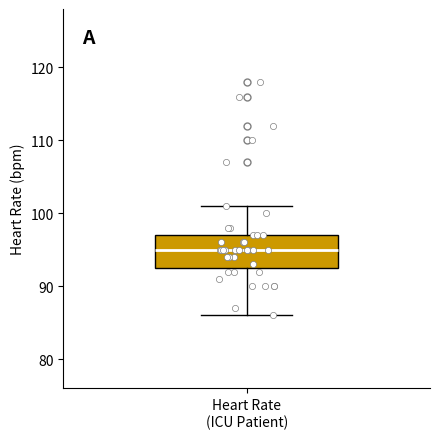

Read this box plot against the y-axis: the position of the median line, the range covered by the box, and the ends of both whiskers. The values are not printed on the chart, so give them approximately, as read against the axis.

median 95, box 93 to 97, whiskers 86 to 101